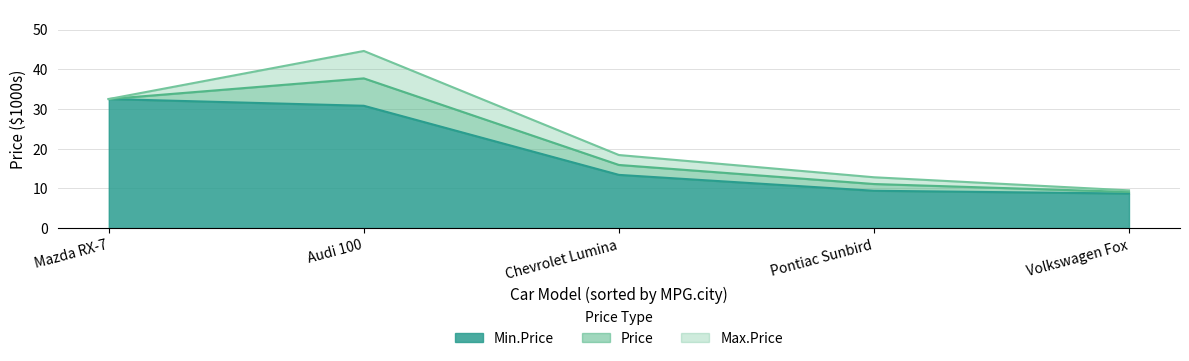

Where is Max.Price nearest to the value 27?

Mazda RX-7